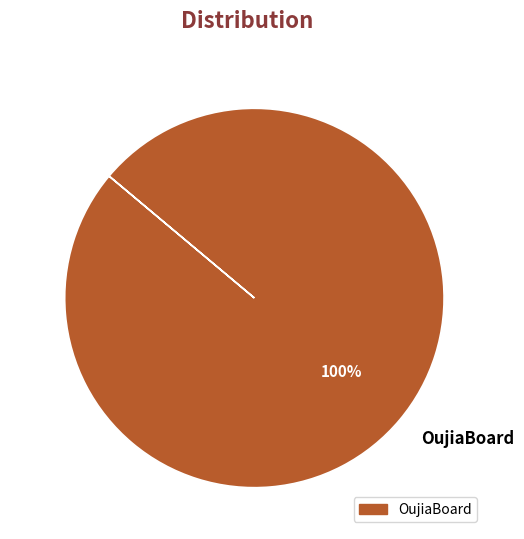

What percentage is the OujiaBoard slice, to the nearest percent?

100%